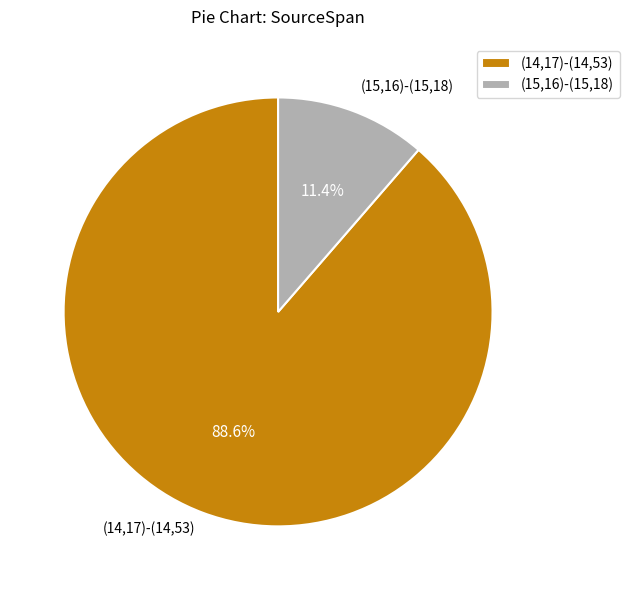

Approximately how many times larger is the value at (14,17)-(14,53) compared to (15,16)-(15,18)?

7.8